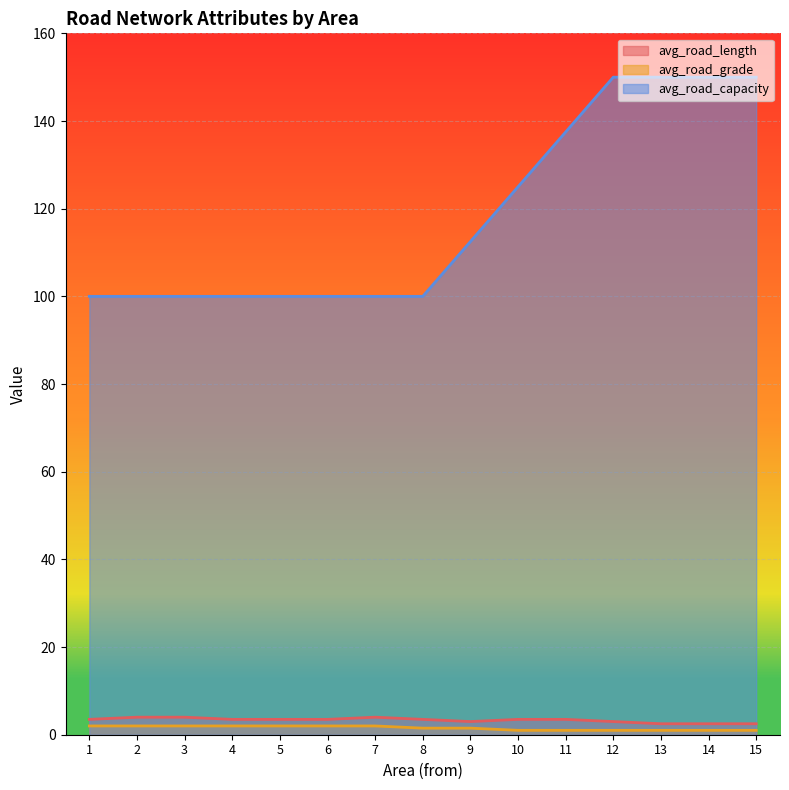

What is the sum of the avg_road_capacity values at 7 and 4?

200.0